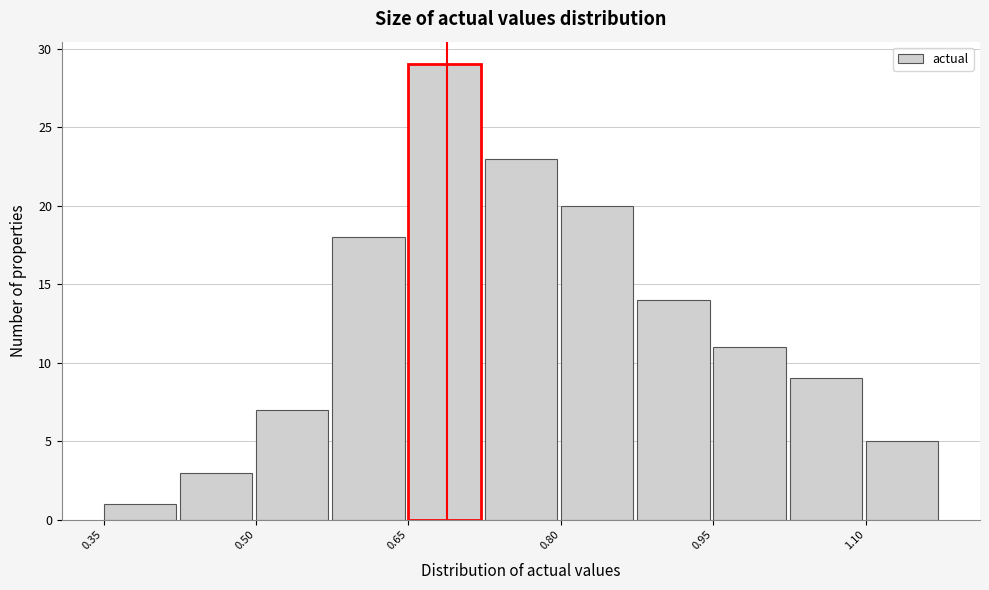

Around what value on the x-axis is the tallest bar? Give the approximate position of its centre, as read against the axis.

0.68